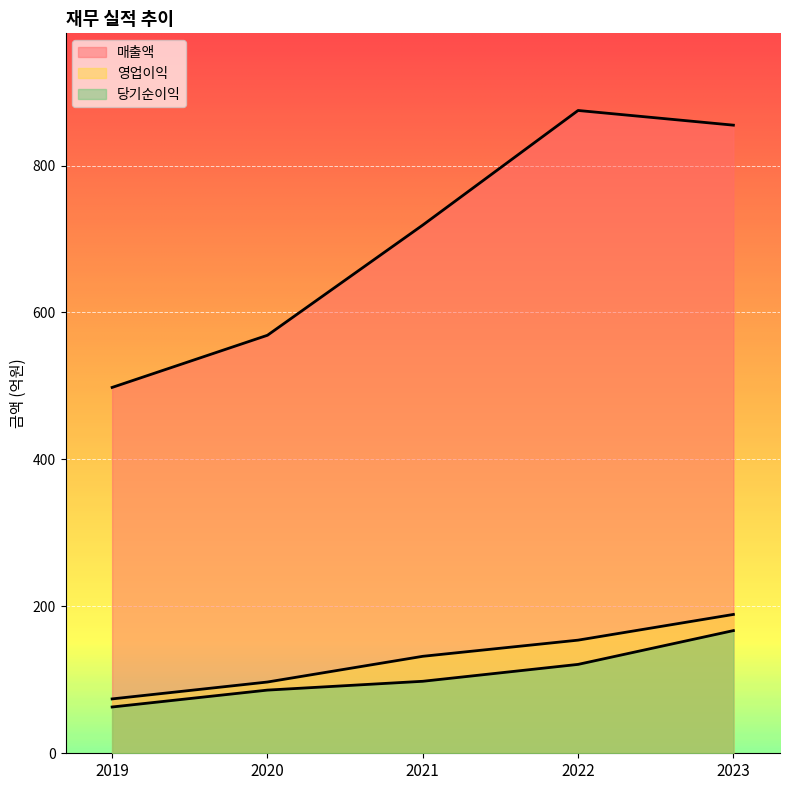

At which label is 당기순이익 closest to 115?

2022